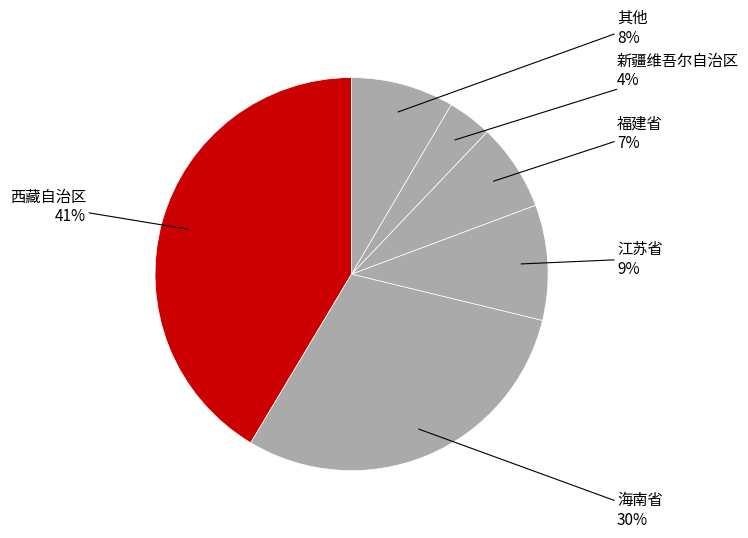

Count the number of slices in the pie.

6